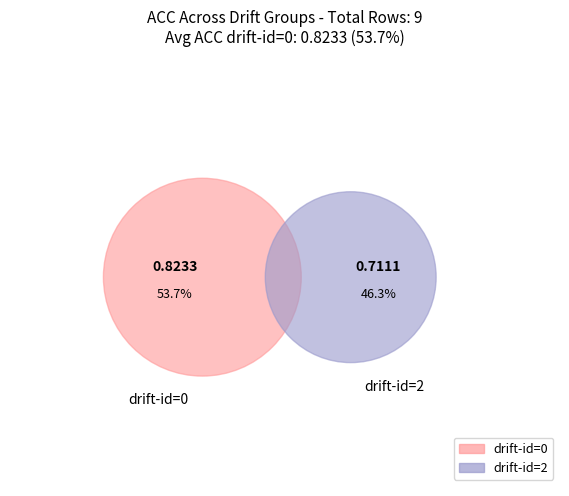

What is the total percentage of drift-id=2 and drift-id=0?

100.0%